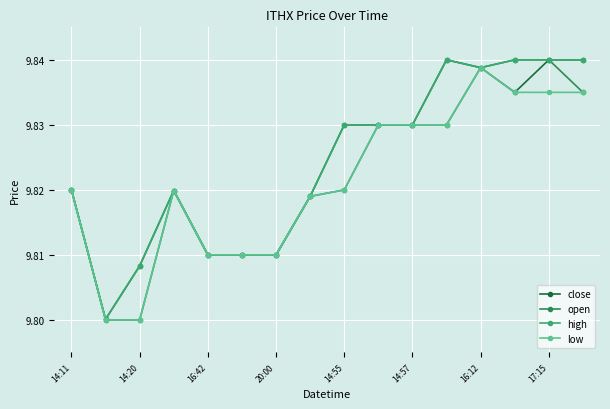

At how many categories does at least one series exceed 9?

16